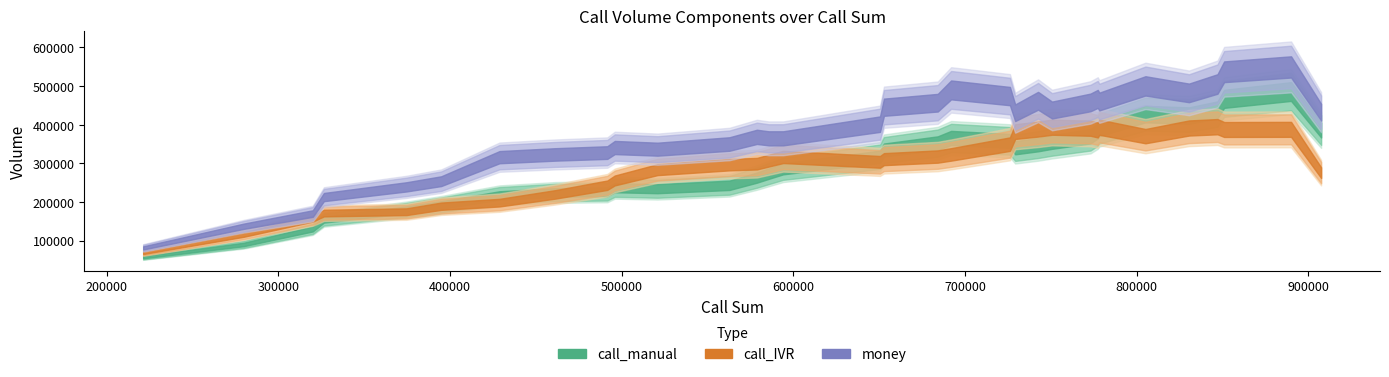

How many lines are shown in the chart?

3